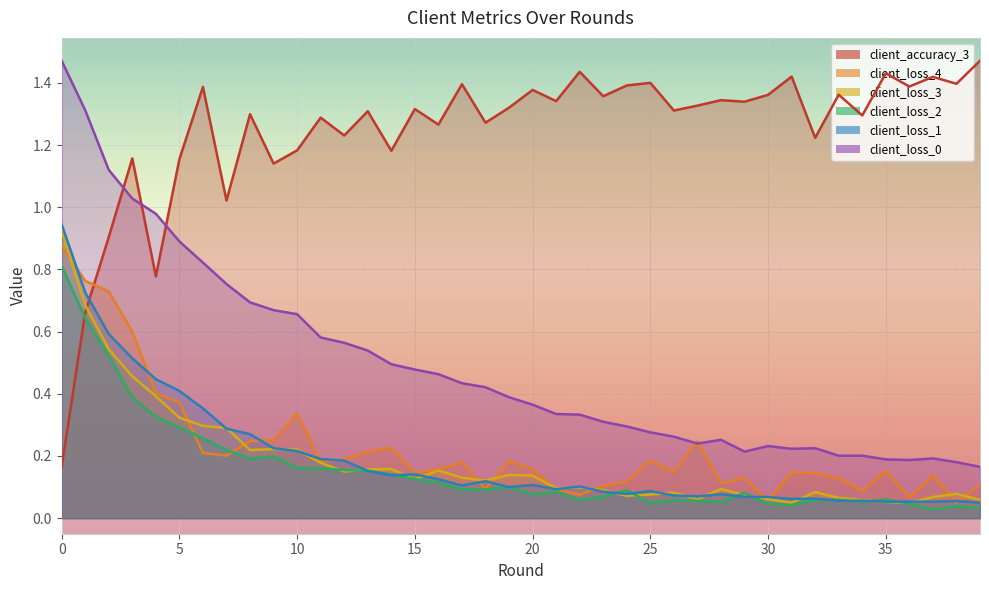

True or false: client_loss_0 and client_loss_2 cross at least once.

False